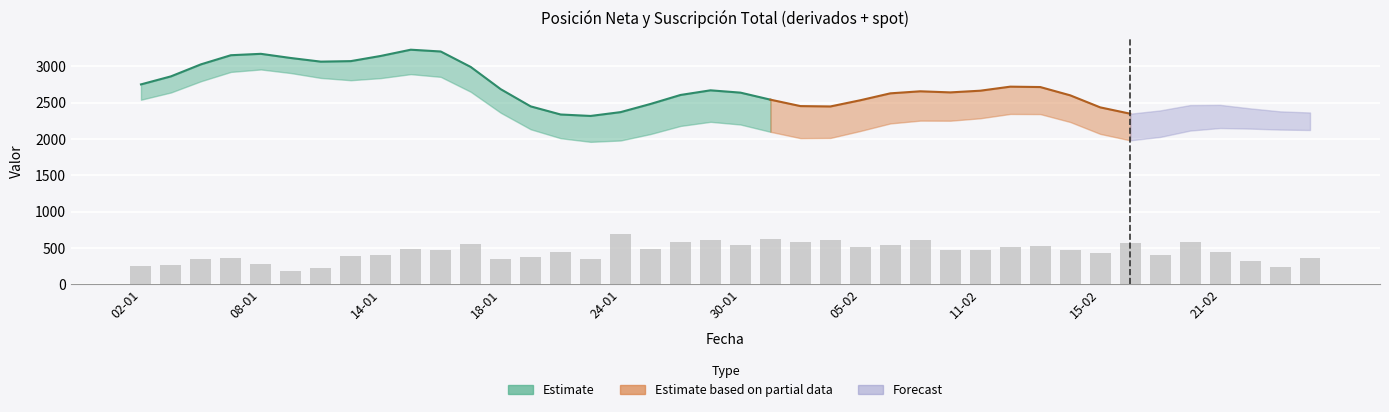

Which label corresponds to the largest value in the chart?

24-01